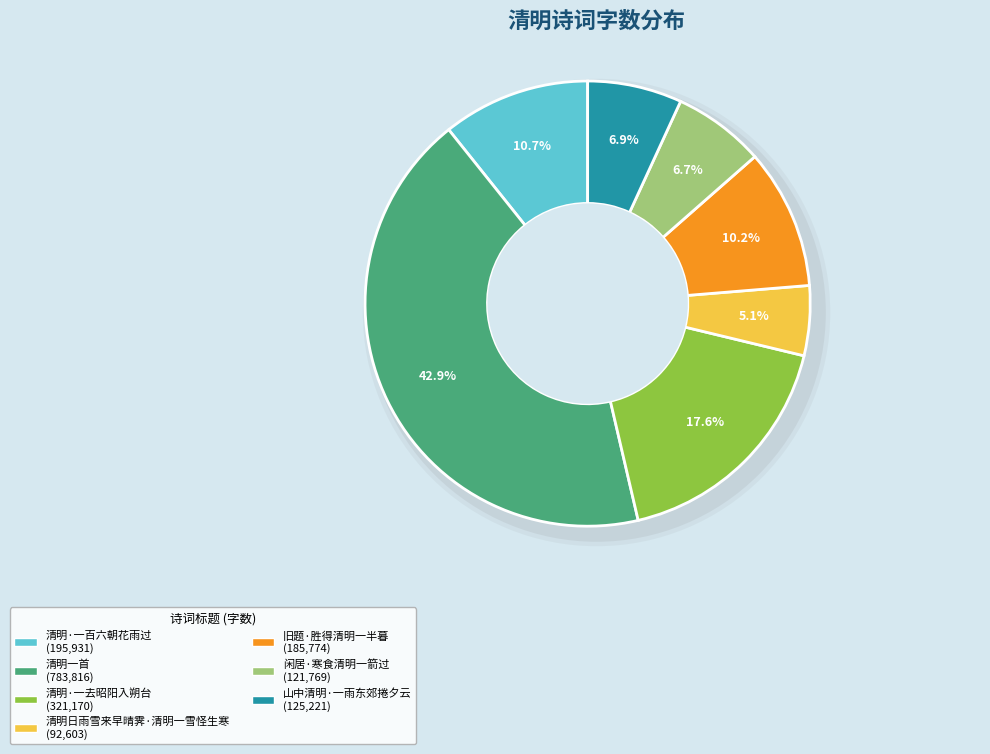

To the nearest percent, what percentage of the pie is 清明·一百六朝花雨过?

11%